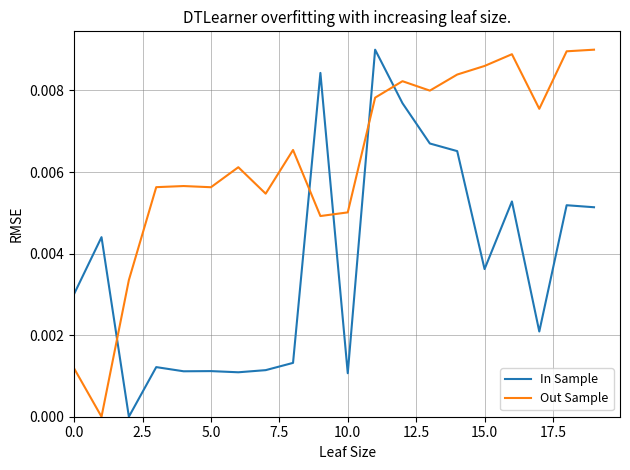

Which series has the largest total across all categories?

Out Sample